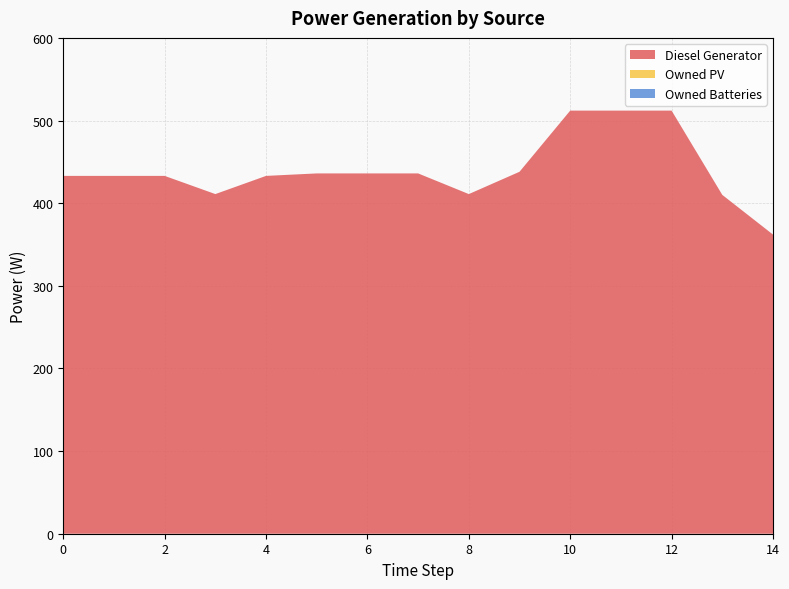

Reading right to left, extract all data points from this chart.

Diesel Generator: 14=362	13=410	12=512	11=512	10=512	9=438	8=411	7=436	6=436	5=436	4=433	3=411	2=433	1=433	0=433
Owned PV: 14=0	13=0	12=0	11=0	10=0	9=0	8=0	7=0	6=0	5=0	4=0	3=0	2=0	1=0	0=0
Owned Batteries: 14=0	13=0	12=0	11=0	10=0	9=0	8=0	7=0	6=0	5=0	4=0	3=0	2=0	1=0	0=0